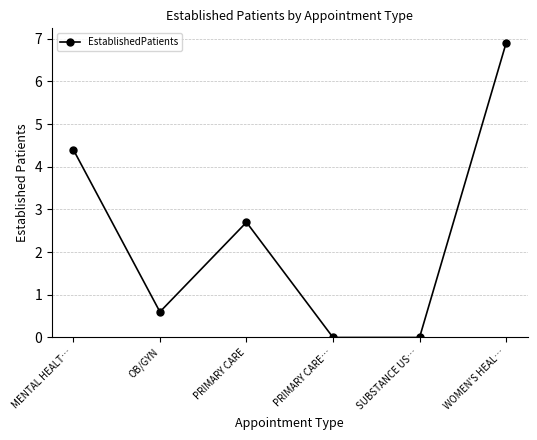

How many categories are shown in the chart?

6